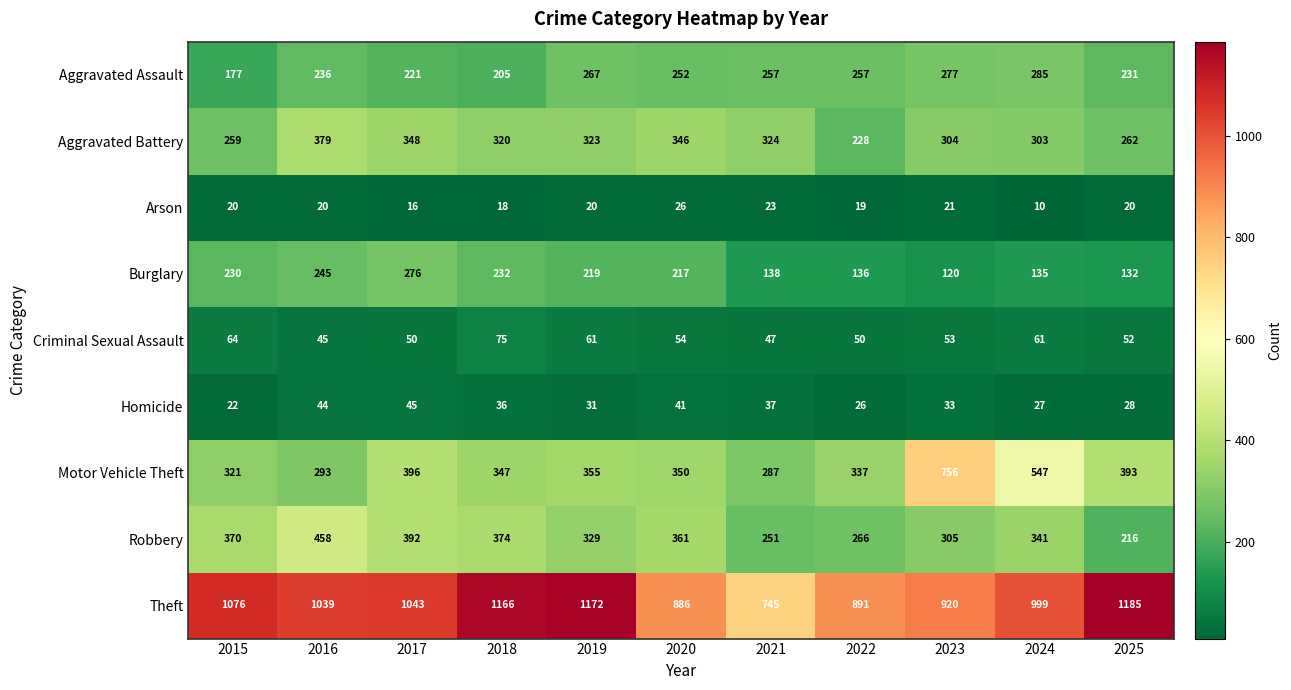

At 2022, list the series in order from largest to smallest.

Theft, Motor Vehicle Theft, Robbery, Aggravated Assault, Aggravated Battery, Burglary, Criminal Sexual Assault, Homicide, Arson